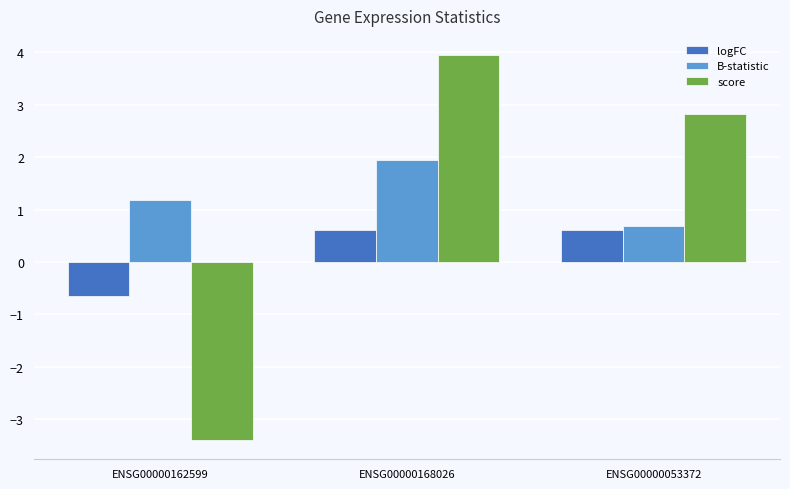

Which series has the largest total across all categories?

B-statistic